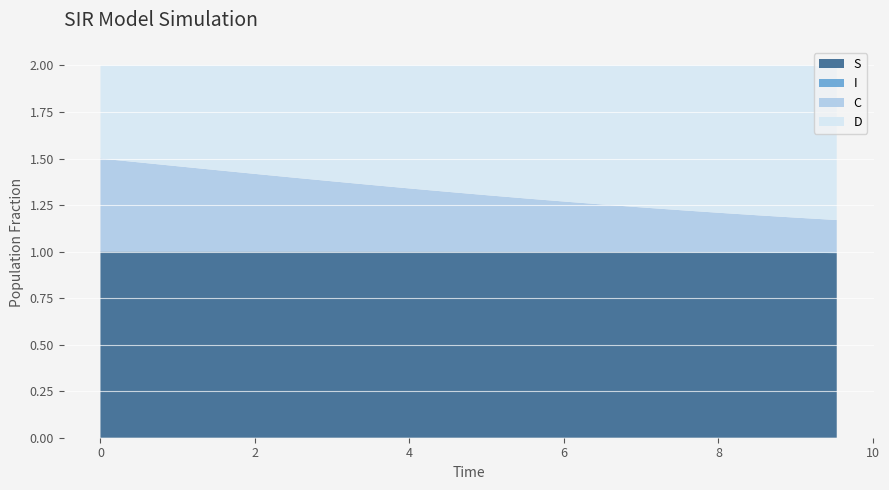

Reading left to right, list all the values displayed in this chart.

S: 0.0=1.0	0.5016722408026756=1.0	1.0033444816053512=1.0	1.5050167224080266=1.0	2.0066889632107023=1.0	2.508361204013378=1.0	3.0100334448160533=1.0	3.511705685618729=1.0	4.013377926421405=1.0	4.51505016722408=1.0	5.016722408026756=1.0	5.518394648829432=1.0	6.020066889632107=1.0	6.521739130434782=1.0	7.023411371237458=1.0	7.525083612040134=1.0	8.02675585284281=1.0	8.528428093645484=1.0	9.03010033444816=1.0	9.531772575250836=1.0
I: 0.0=0.0	0.5016722408026756=0.0	1.0033444816053512=0.0	1.5050167224080266=0.0	2.0066889632107023=0.0	2.508361204013378=0.0	3.0100334448160533=0.0	3.511705685618729=0.0	4.013377926421405=0.0	4.51505016722408=0.0	5.016722408026756=0.0	5.518394648829432=0.0	6.020066889632107=0.0	6.521739130434782=0.0	7.023411371237458=0.0	7.525083612040134=0.0	8.02675585284281=0.0	8.528428093645484=0.0	9.03010033444816=0.0	9.531772575250836=0.0
C: 0.0=0.5	0.5016722408026756=0.5	1.0033444816053512=0.5	1.5050167224080266=0.4	2.0066889632107023=0.4	2.508361204013378=0.4	3.0100334448160533=0.4	3.511705685618729=0.4	4.013377926421405=0.3	4.51505016722408=0.3	5.016722408026756=0.3	5.518394648829432=0.3	6.020066889632107=0.3	6.521739130434782=0.3	7.023411371237458=0.2	7.525083612040134=0.2	8.02675585284281=0.2	8.528428093645484=0.2	9.03010033444816=0.2	9.531772575250836=0.2
D: 0.0=0.5	0.5016722408026756=0.5	1.0033444816053512=0.5	1.5050167224080266=0.6	2.0066889632107023=0.6	2.508361204013378=0.6	3.0100334448160533=0.6	3.511705685618729=0.6	4.013377926421405=0.7	4.51505016722408=0.7	5.016722408026756=0.7	5.518394648829432=0.7	6.020066889632107=0.7	6.521739130434782=0.7	7.023411371237458=0.8	7.525083612040134=0.8	8.02675585284281=0.8	8.528428093645484=0.8	9.03010033444816=0.8	9.531772575250836=0.8